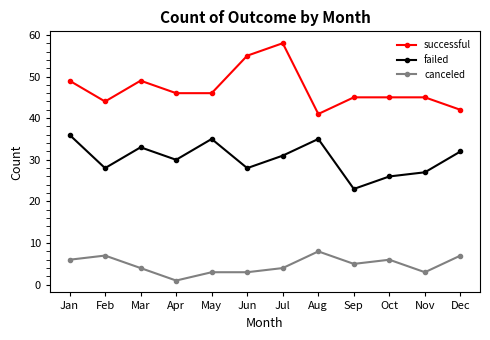

Count the canceled values in the range 3 to 7.

10